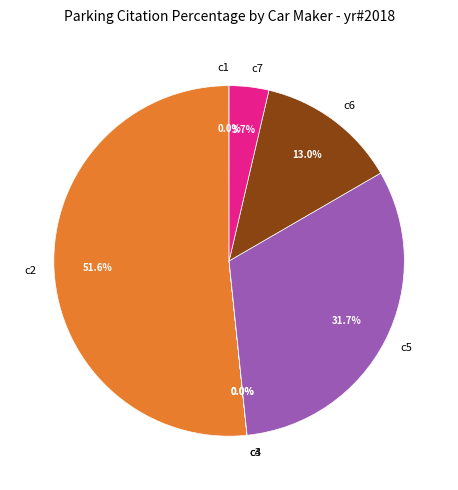

Which category accounts for the majority?

c2